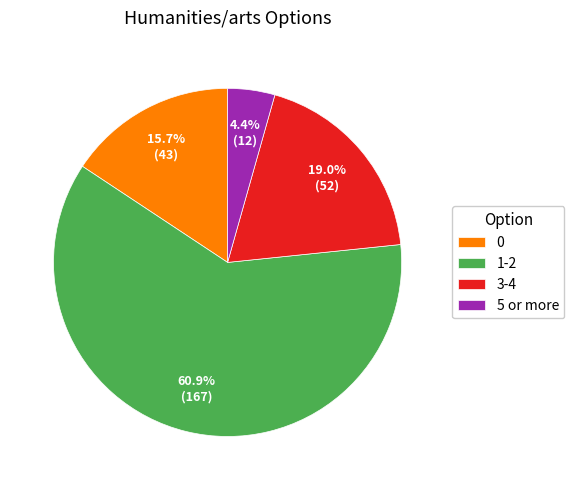

Is 0 the majority of the pie?

No